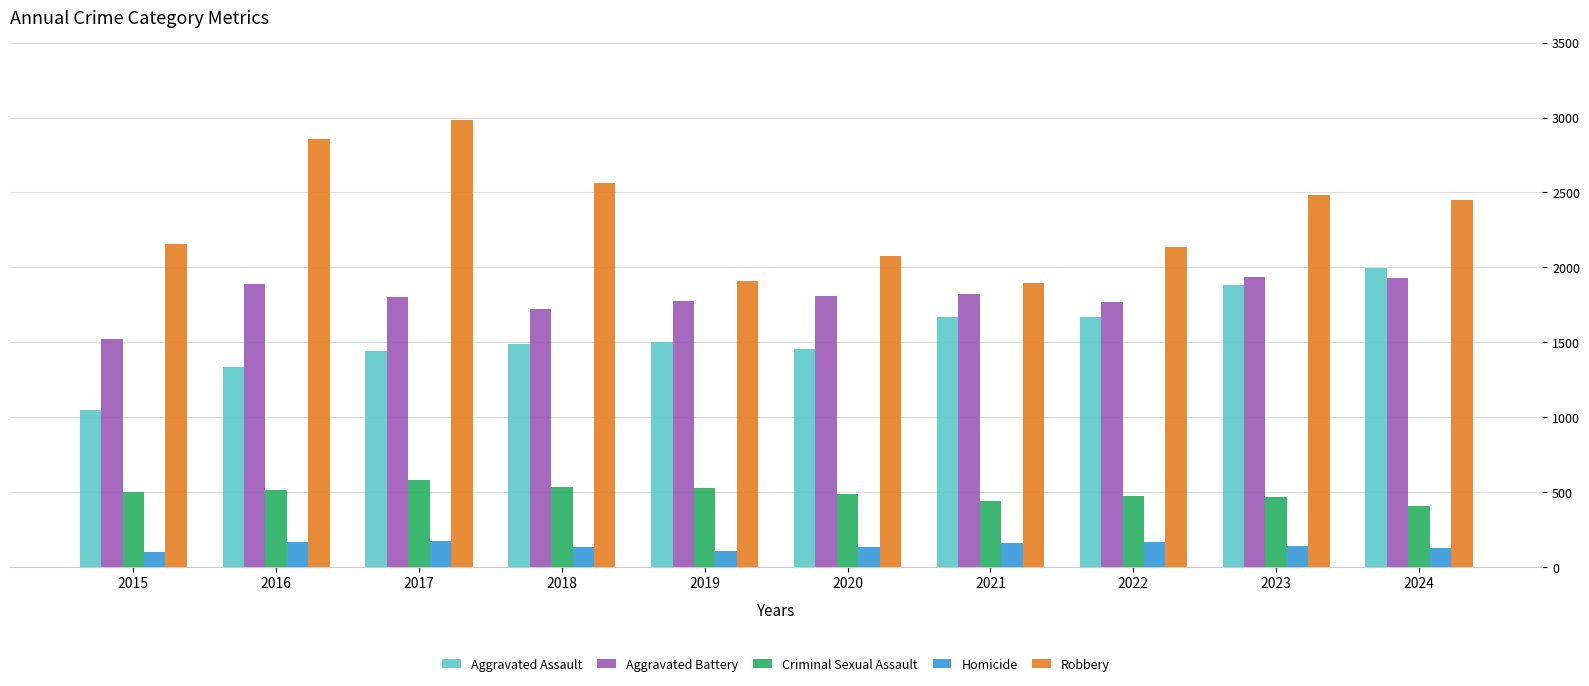

True or false: Aggravated Battery has a value of 2191 at 2015.

False